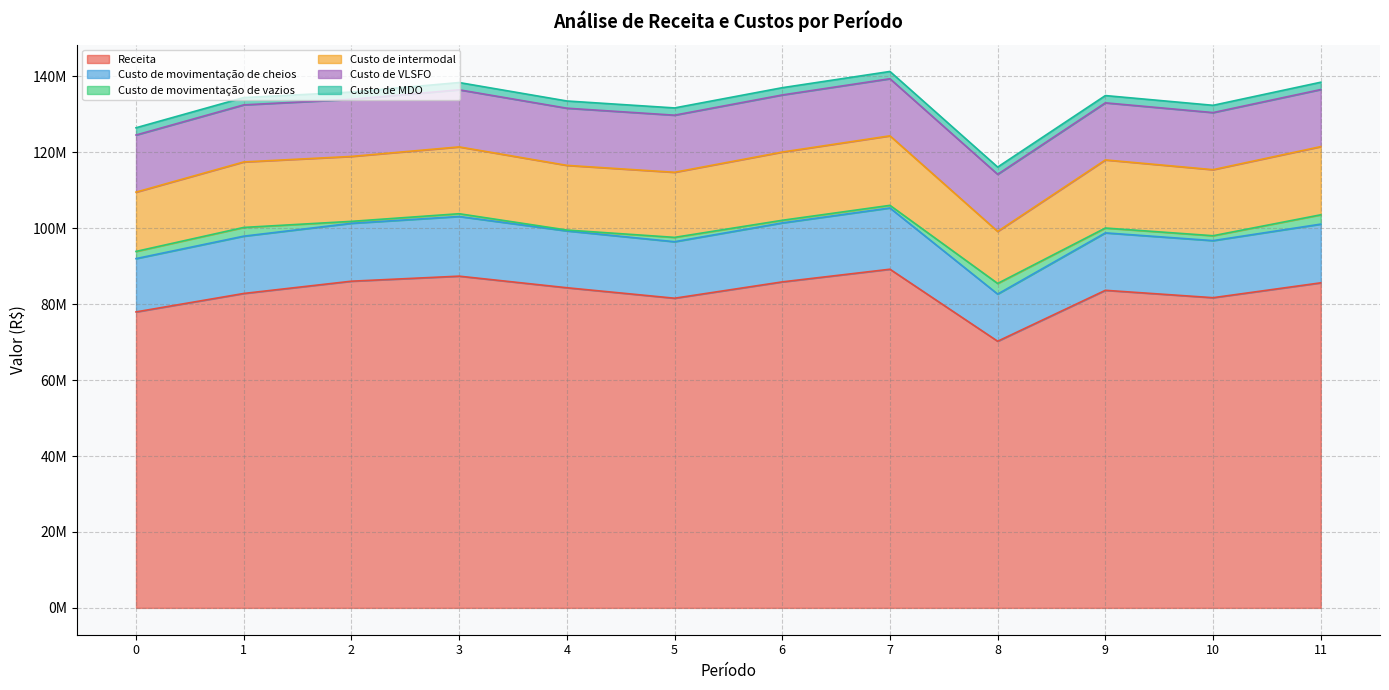

At which category does Custo de movimentação de cheios reach its first local peak?

3